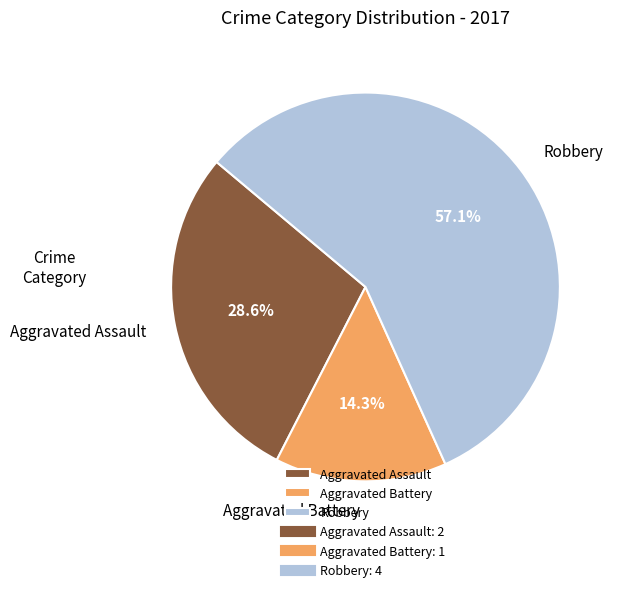

Between Aggravated Battery and Robbery, which is larger?

Robbery